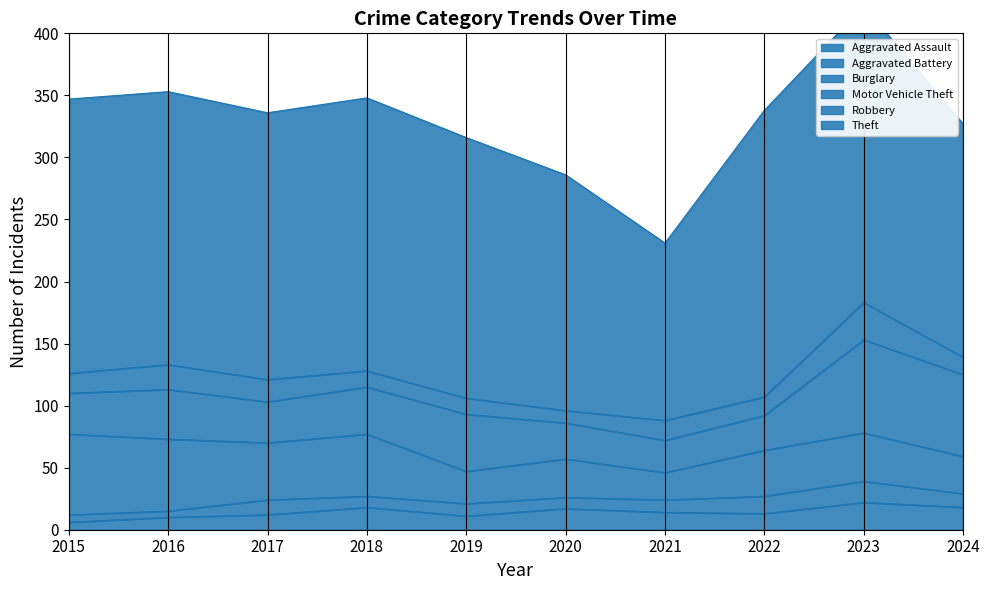

List the series in order of their peak value, lowest first.

Aggravated Battery, Aggravated Assault, Robbery, Burglary, Motor Vehicle Theft, Theft